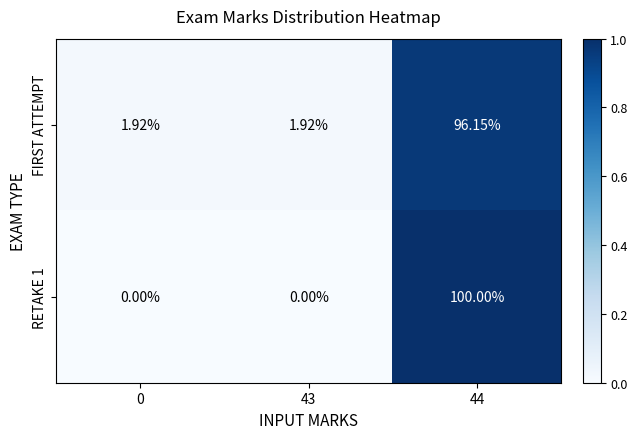

Which category has the highest value across all series?

44